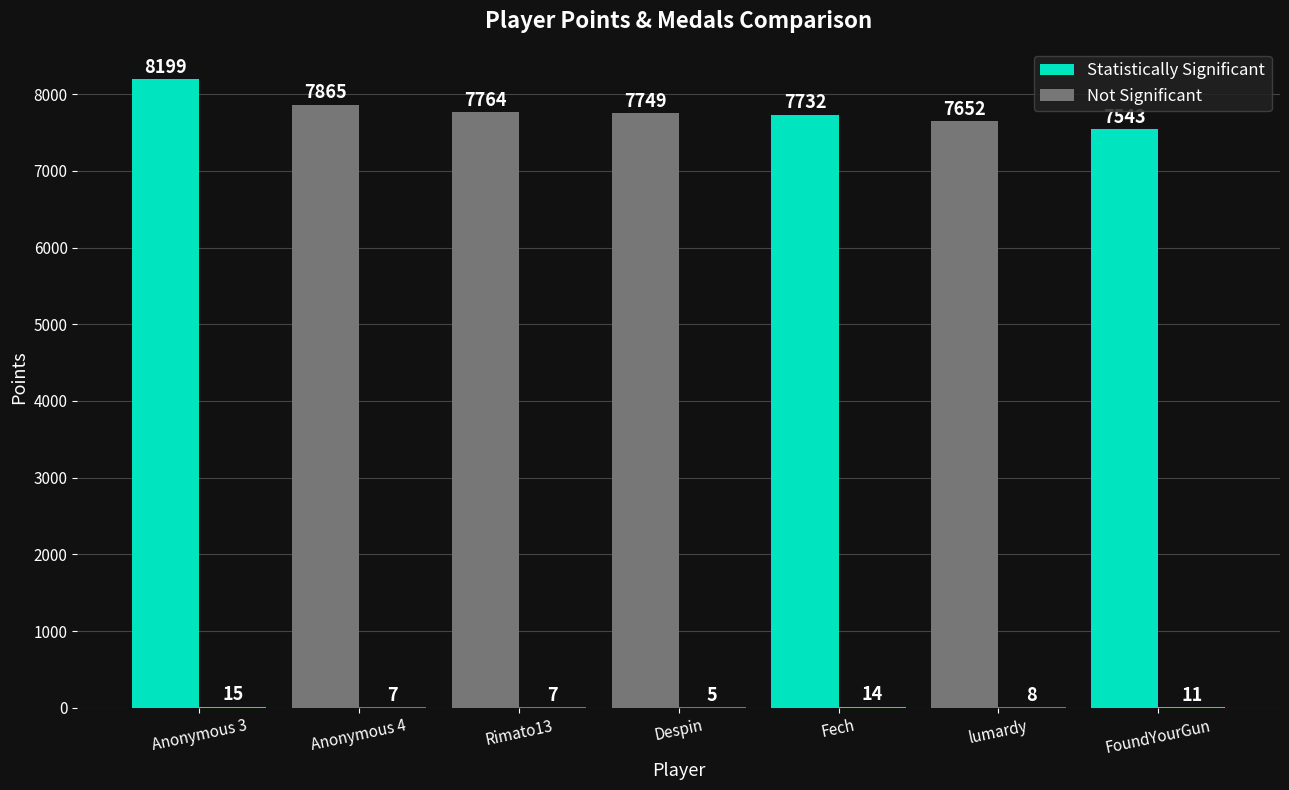

What value does the Statistically Significant series have at Fech, to the nearest 10?

10